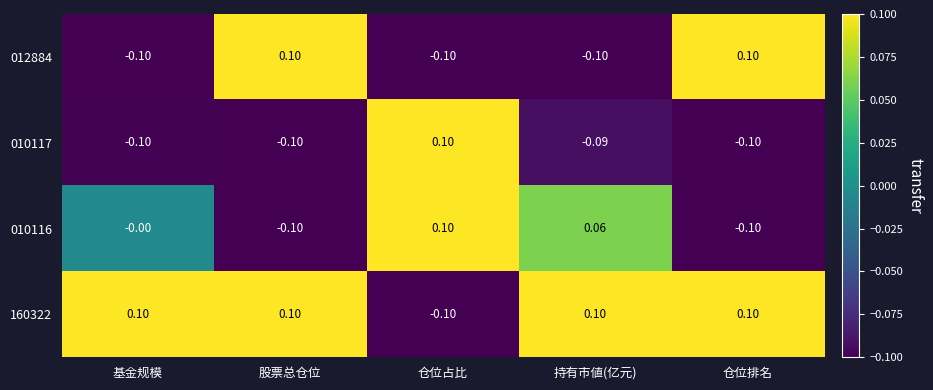

Is the value of 010116 at 基金规模 greater than the value of 160322 at 股票总仓位?

No